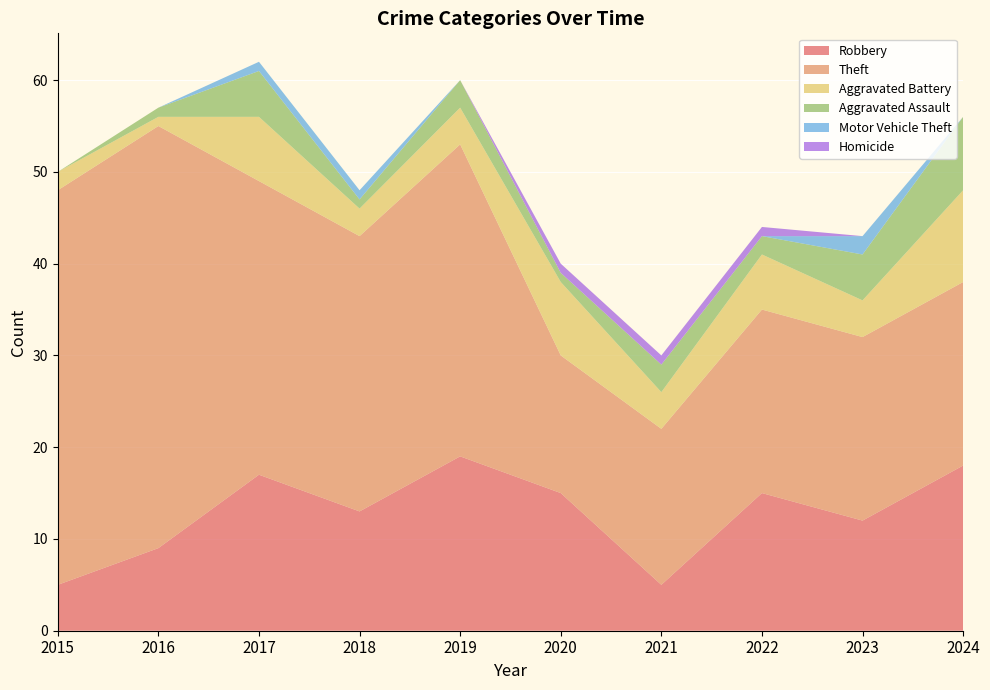

Reading left to right, list all the values displayed in this chart.

Robbery: 5	9	17	13	19	15	5	15	12	18
Theft: 43	46	32	30	34	15	17	20	20	20
Aggravated Battery: 2	1	7	3	4	8	4	6	4	10
Aggravated Assault: 0	1	5	1	3	1	3	2	5	8
Motor Vehicle Theft: 0	0	1	1	0	0	0	0	2	0
Homicide: 0	0	0	0	0	1	1	1	0	0